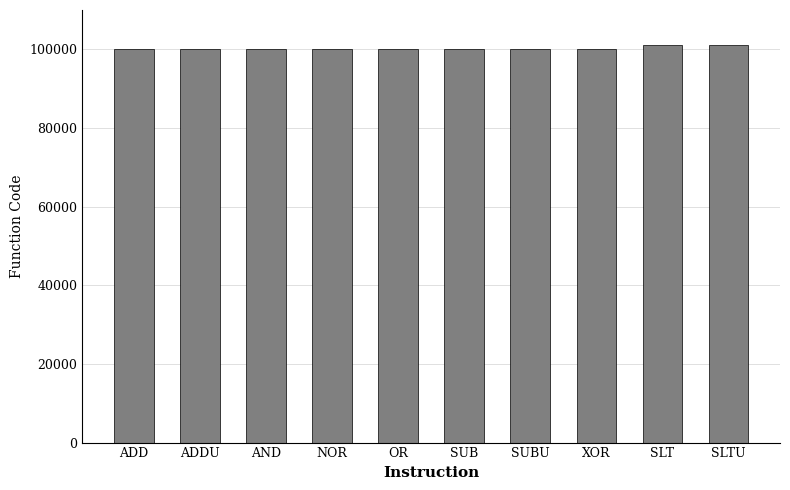

True or false: the data shows 63986 at SUBU.

False